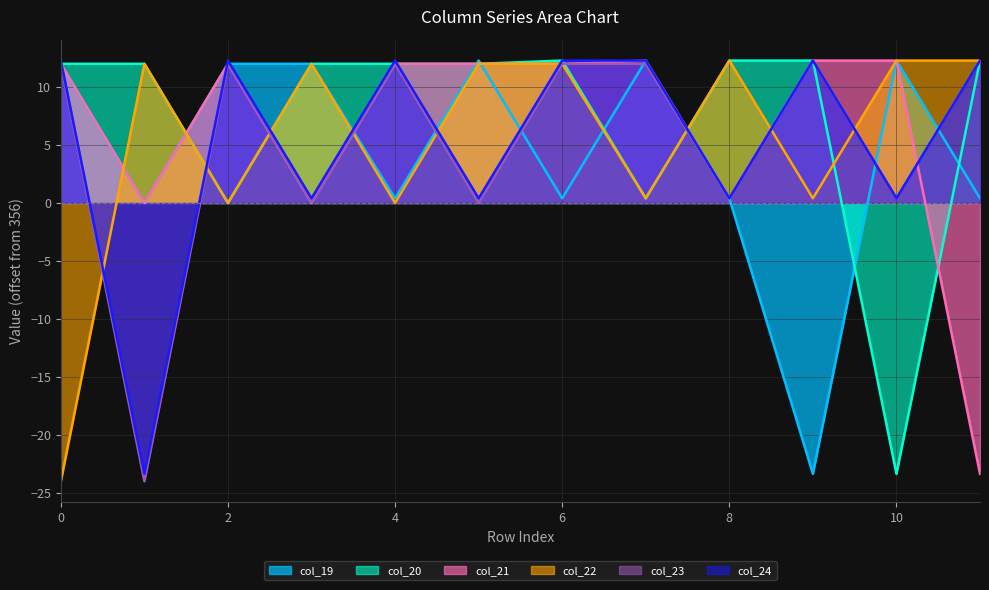

At which category does col_19 reach its first local peak?

5